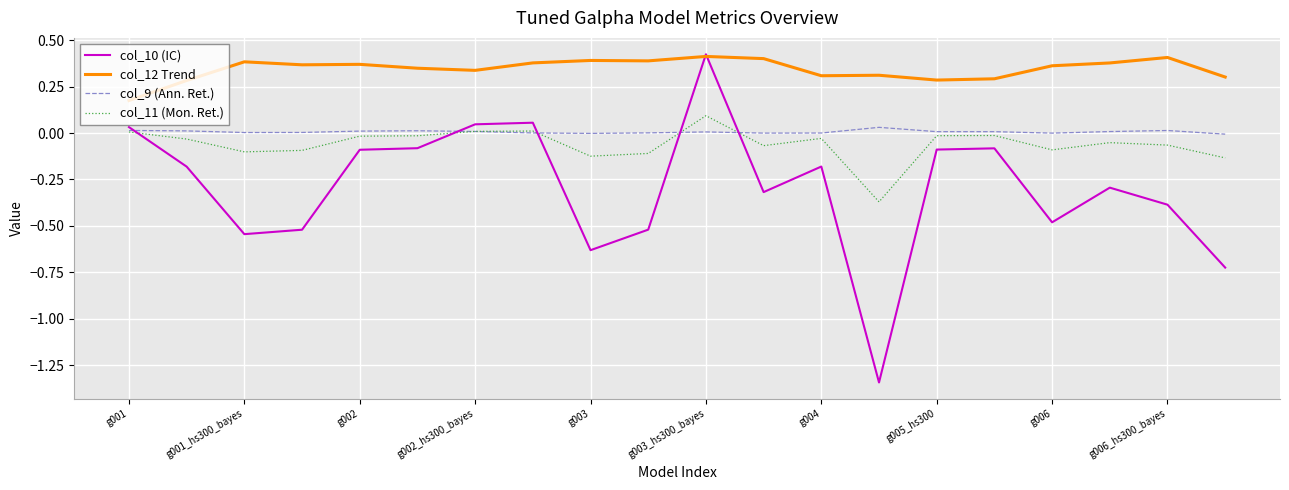

True or false: col_9 (Ann. Ret.) has more than 1 interior local peaks.

True